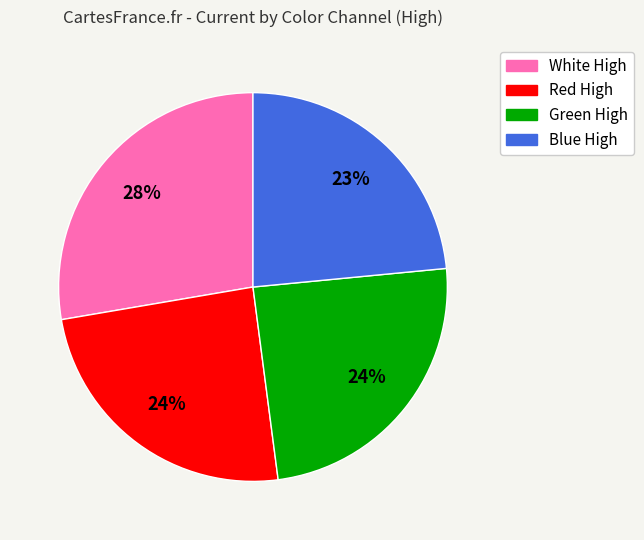

Which category has the biggest portion of the pie?

White High